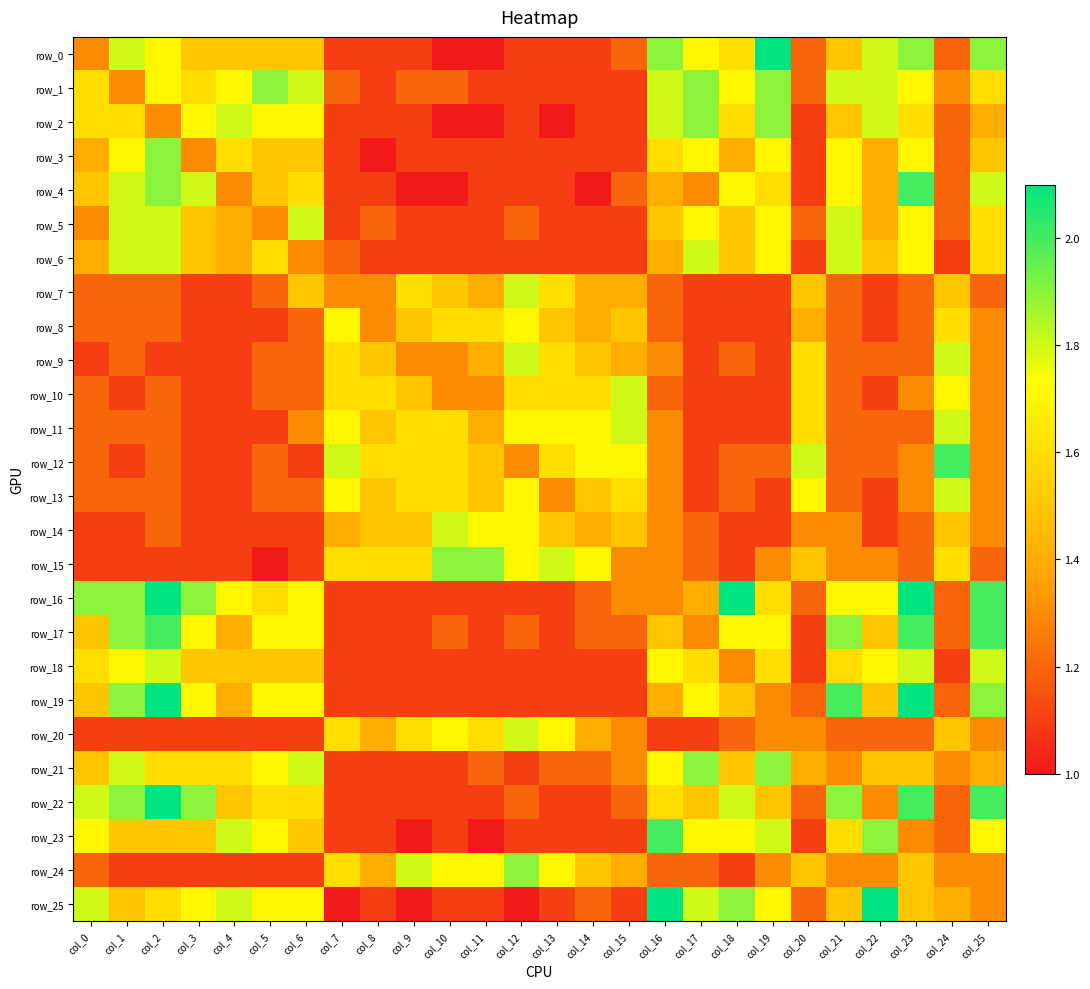

What is the highest value of the row_16 series?

2.1